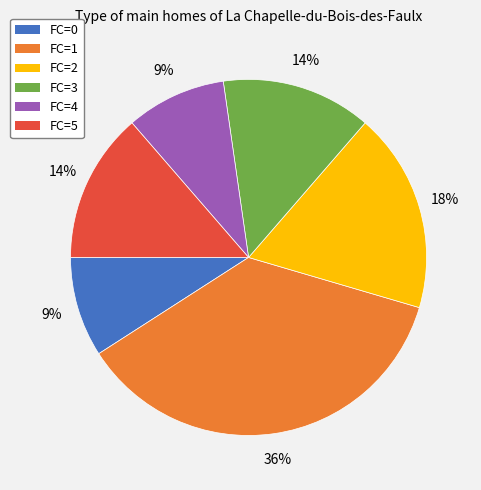

Combined, do FC=0 and FC=3 account for over 50%?

No